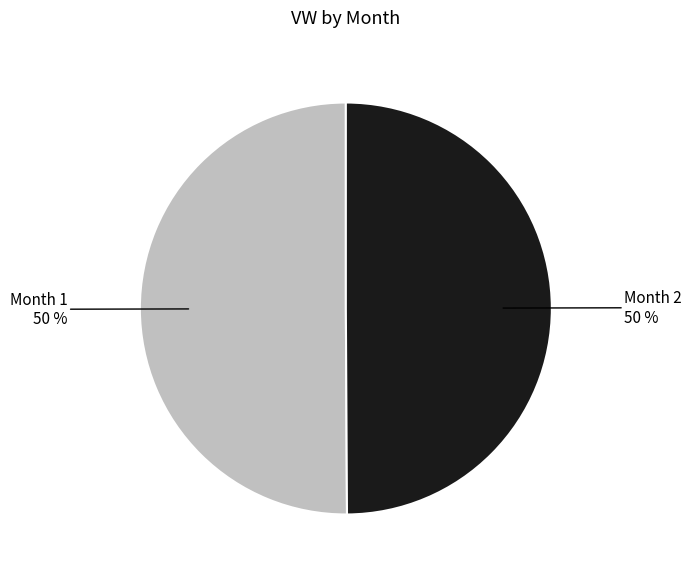

What is the largest slice in the pie chart?

1